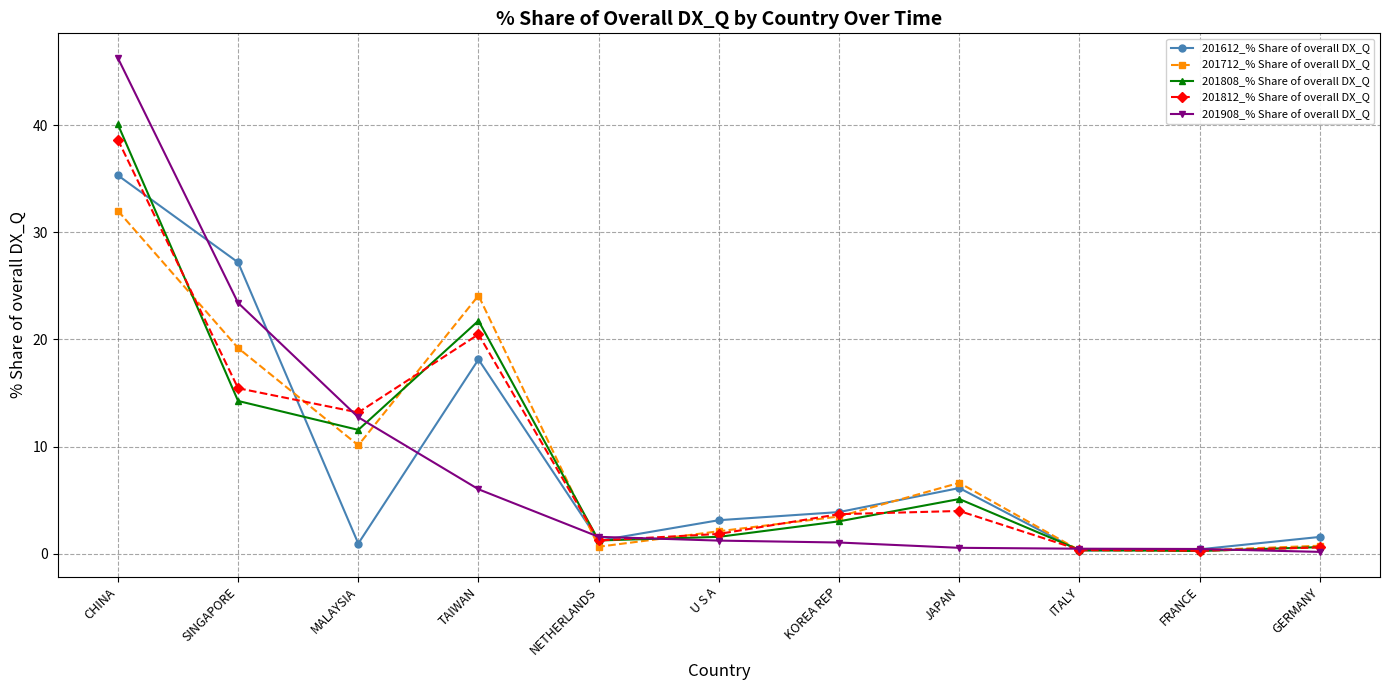

What is the sum of the 201808_% Share of overall DX_Q values at JAPAN and SINGAPORE?

19.4